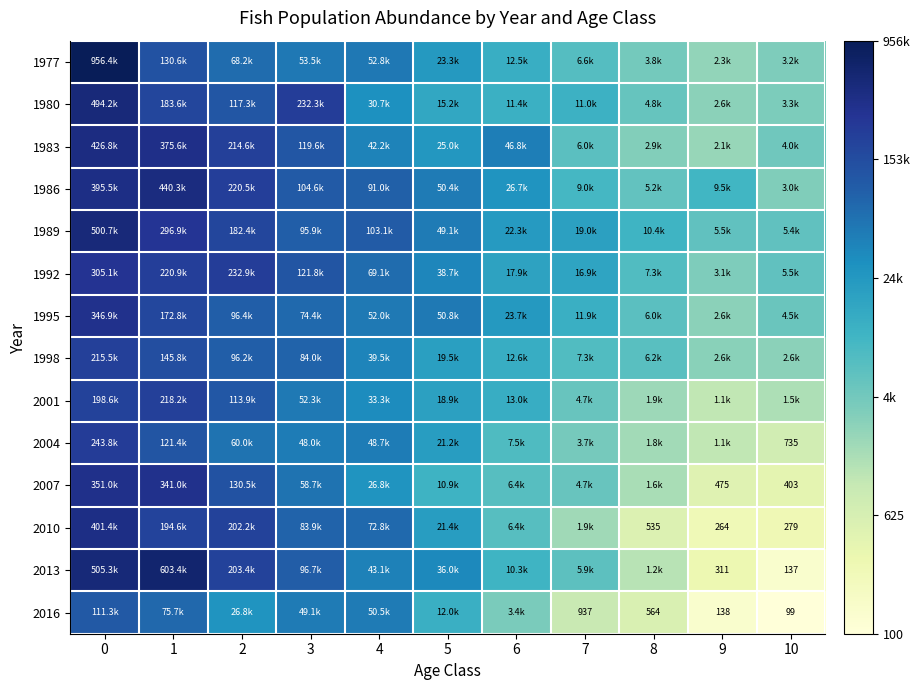

At how many categories does at least one series exceed 3?

11